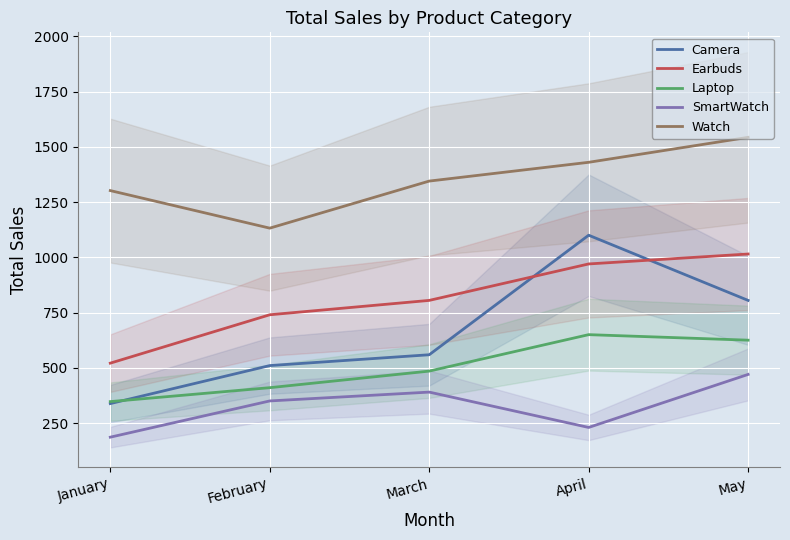

In Camera, how many points are higher than both neighbors (excluding endpoints)?

1